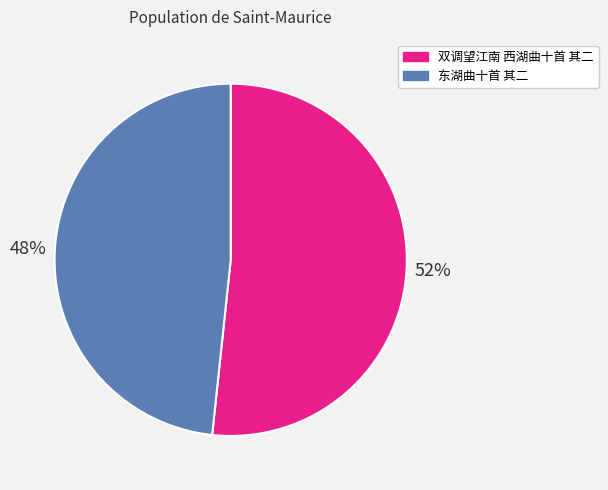

To the nearest percent, what portion does 双调望江南 西湖曲十首 其二 represent?

52%